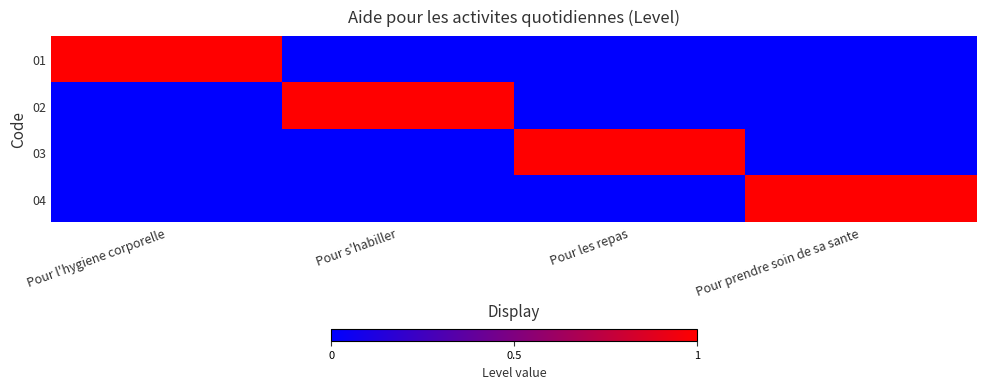

Reading left to right, what are all the values shown in this chart?

01: Pour l'hygiene corporelle=1	Pour s'habiller=0	Pour les repas=0	Pour prendre soin de sa sante=0
02: Pour l'hygiene corporelle=0	Pour s'habiller=1	Pour les repas=0	Pour prendre soin de sa sante=0
03: Pour l'hygiene corporelle=0	Pour s'habiller=0	Pour les repas=1	Pour prendre soin de sa sante=0
04: Pour l'hygiene corporelle=0	Pour s'habiller=0	Pour les repas=0	Pour prendre soin de sa sante=1